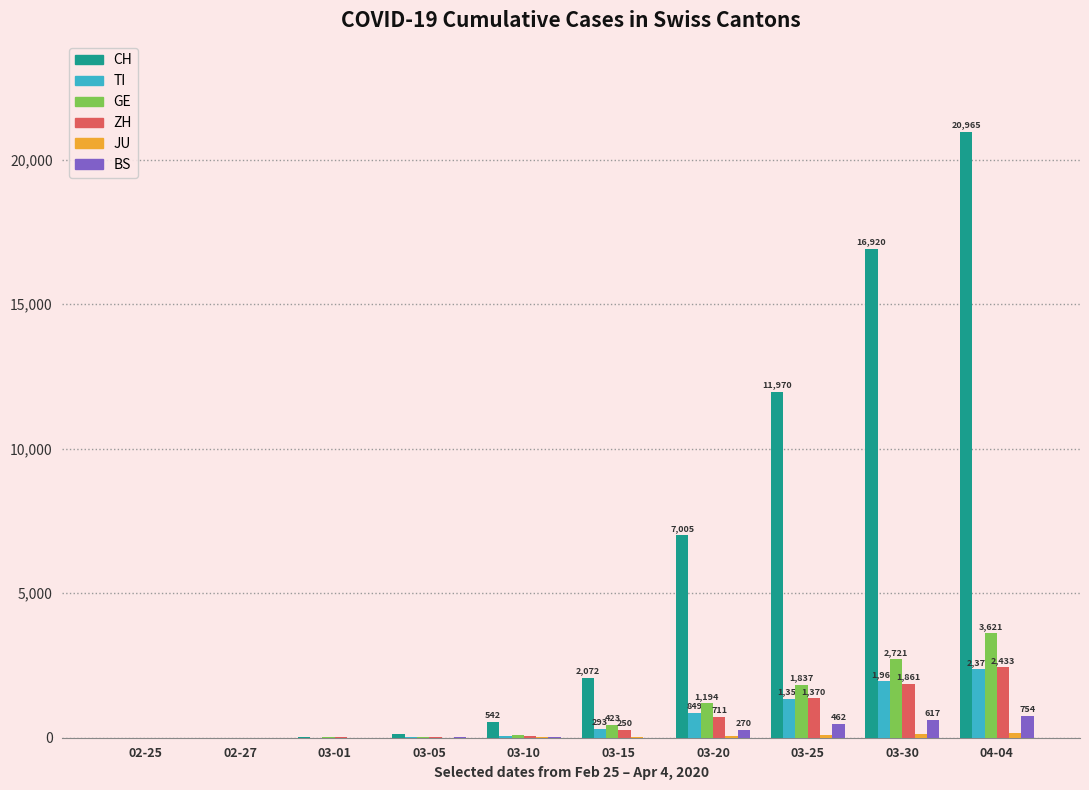

Which category has the highest value in the ZH series?

04-04